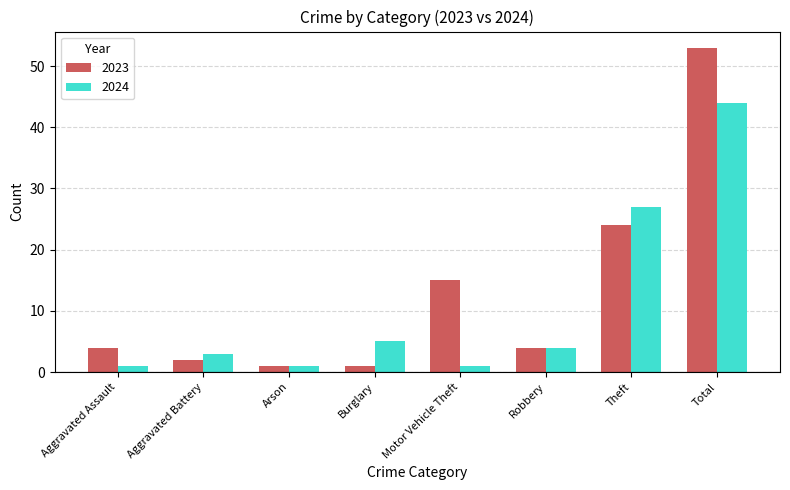

Reading left to right, transcribe all the data shown in this chart.

2023: Aggravated Assault=4	Aggravated Battery=2	Arson=1	Burglary=1	Motor Vehicle Theft=15	Robbery=4	Theft=24	Total=53
2024: Aggravated Assault=1	Aggravated Battery=3	Arson=1	Burglary=5	Motor Vehicle Theft=1	Robbery=4	Theft=27	Total=44